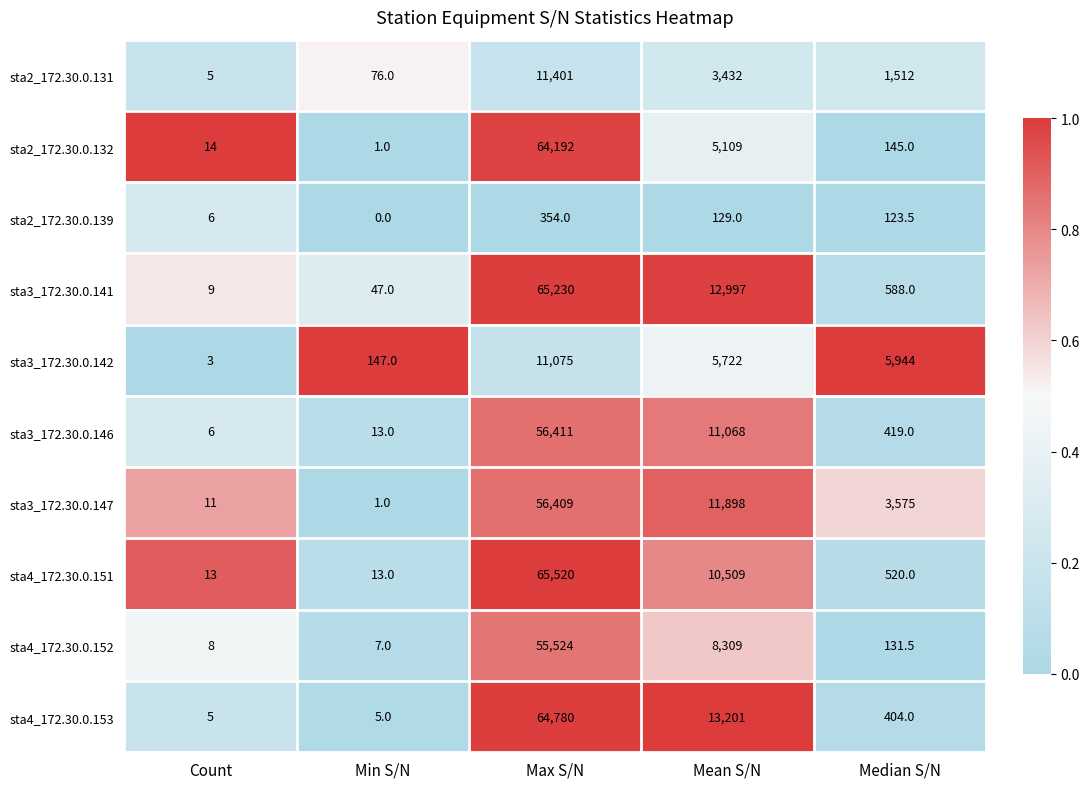

List the labels in order of sta2_172.30.0.132 value, smallest first.

Min S/N, Count, Median S/N, Mean S/N, Max S/N